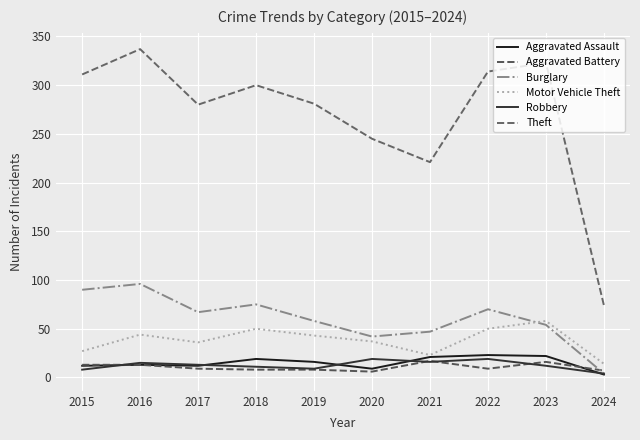

What is the difference between the Aggravated Battery values at 2022 and 2023?

7